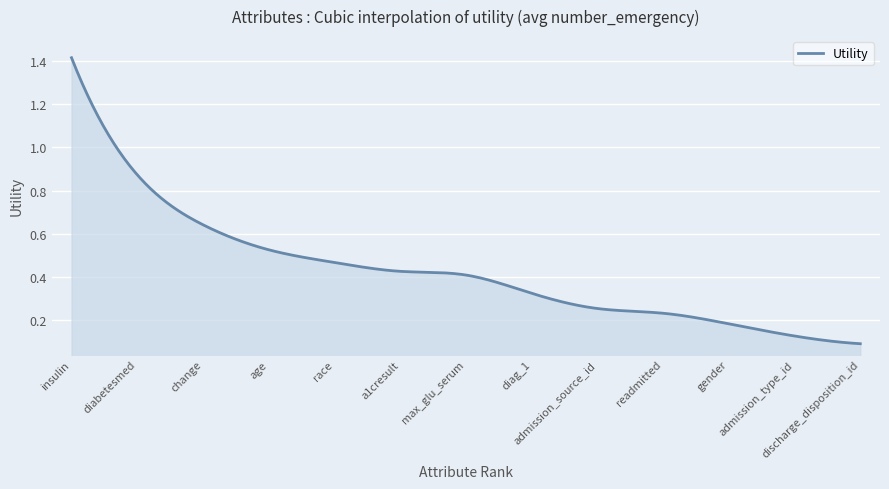

What is the label of the 6th point from the left?

a1cresult